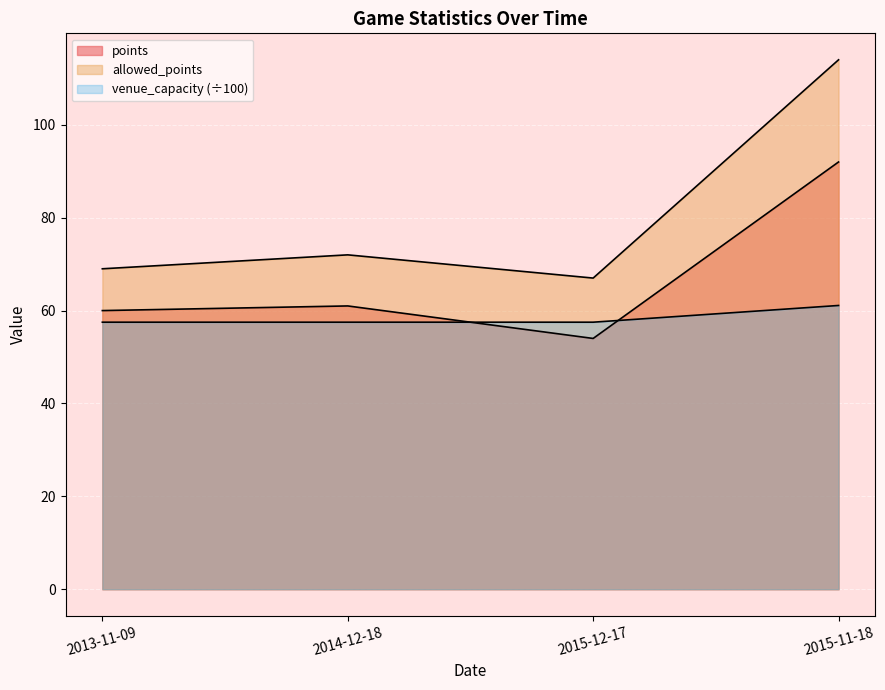

Rank the series at 2015-11-18 from lowest to highest value.

venue_capacity, points, allowed_points